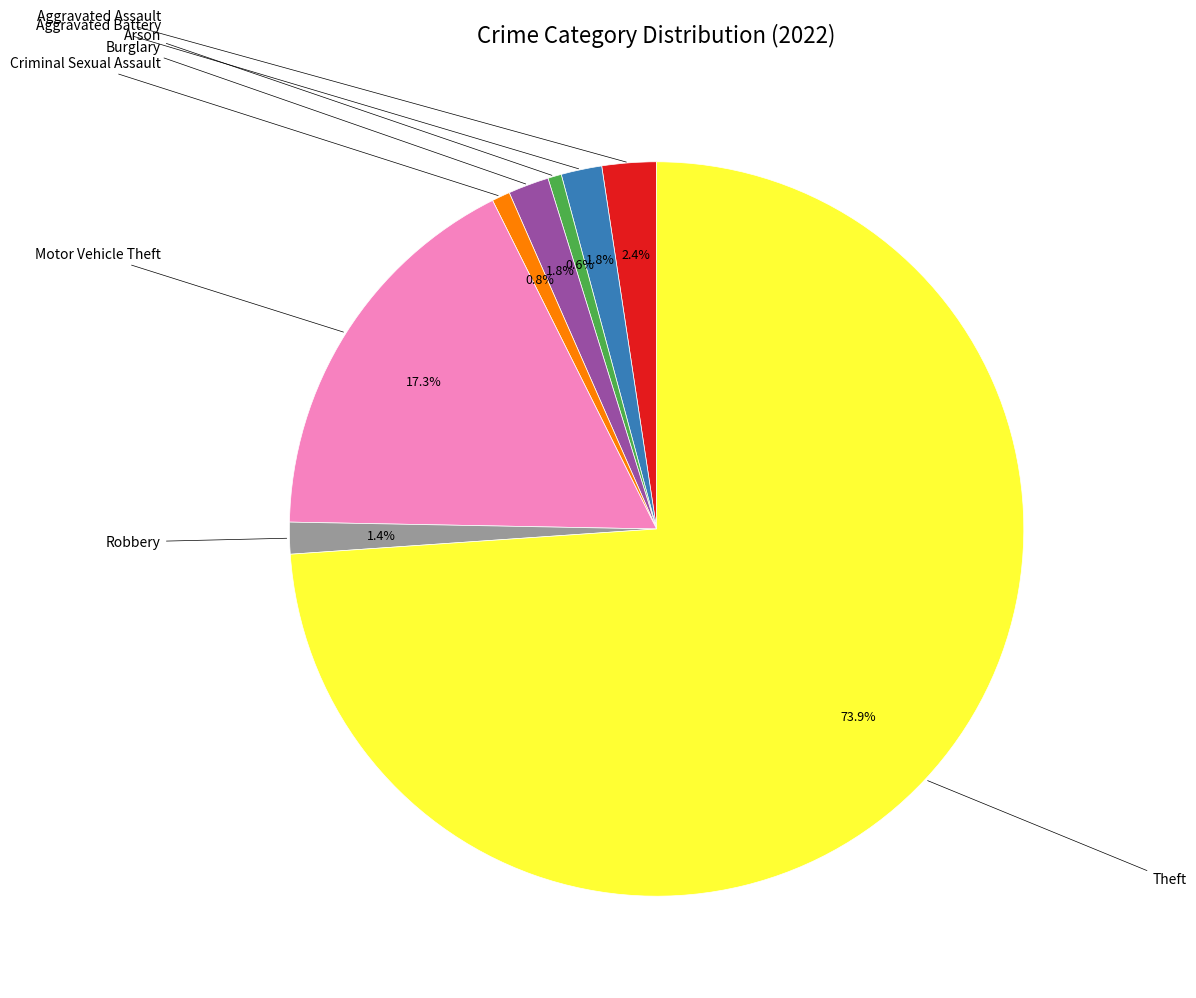

Does any single category account for the majority?

Yes